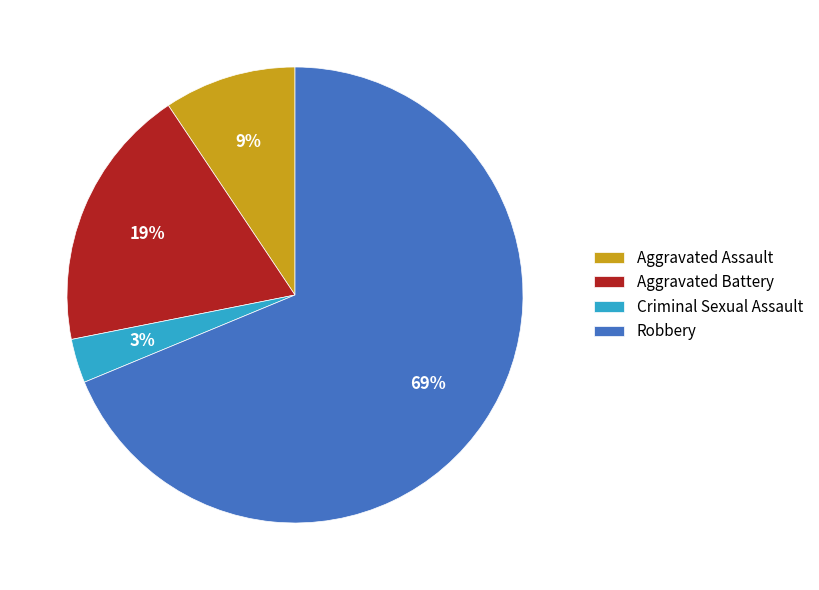

Rank the categories by value from lowest to highest.

Criminal Sexual Assault, Aggravated Assault, Aggravated Battery, Robbery